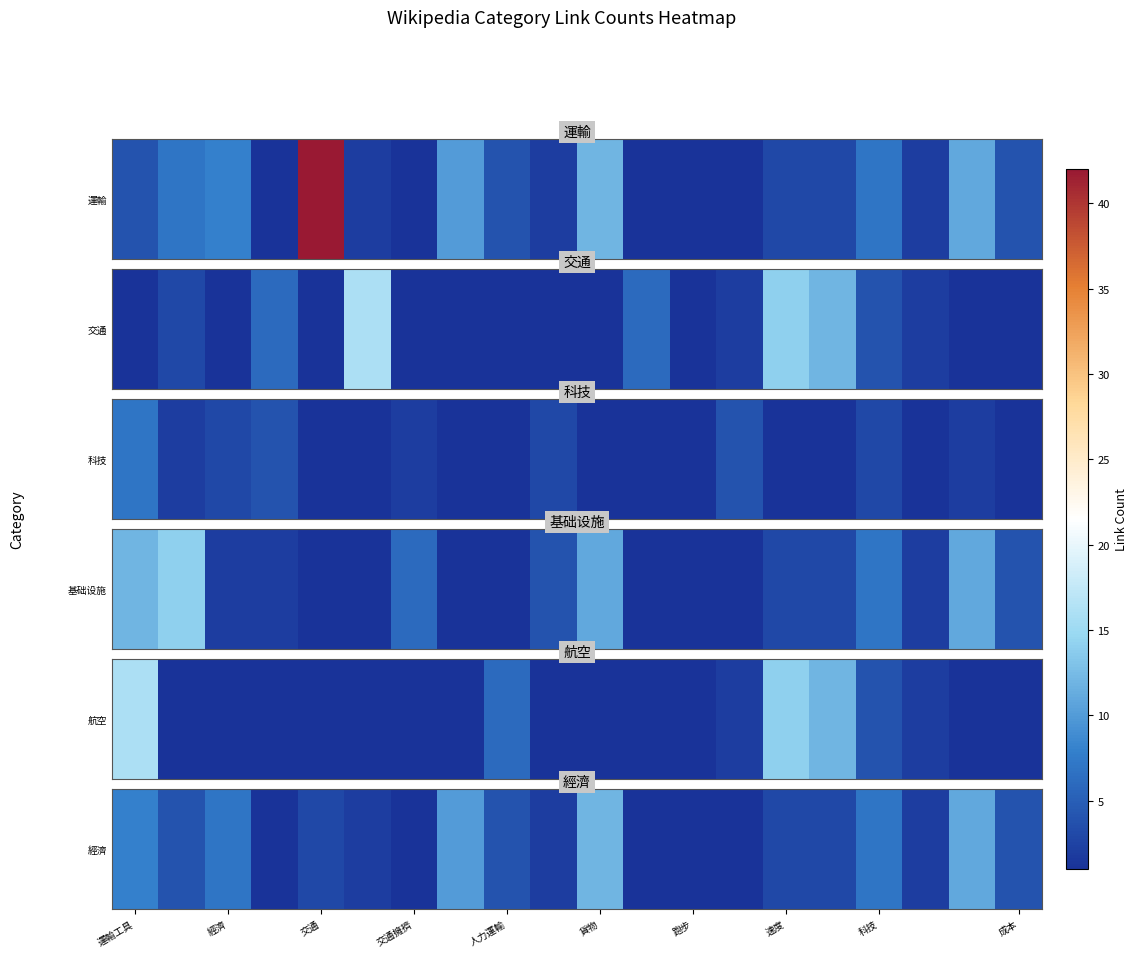

What is the average value?

4